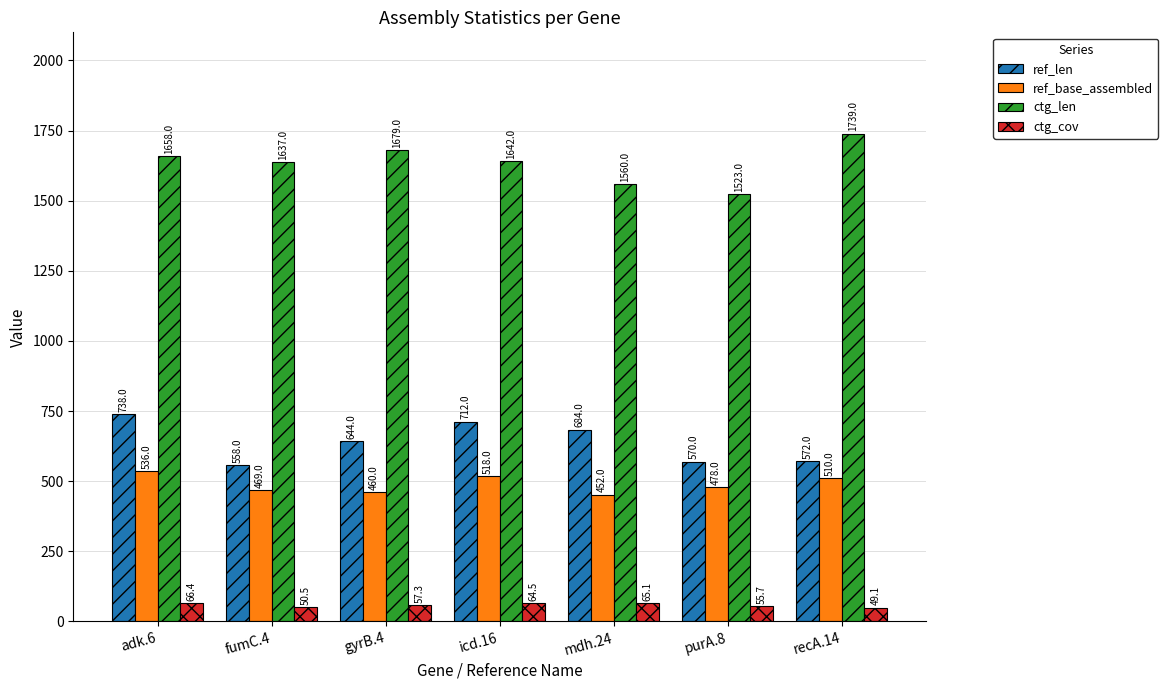

Rank the categories by ref_base_assembled value from lowest to highest.

mdh.24, gyrB.4, fumC.4, purA.8, recA.14, icd.16, adk.6